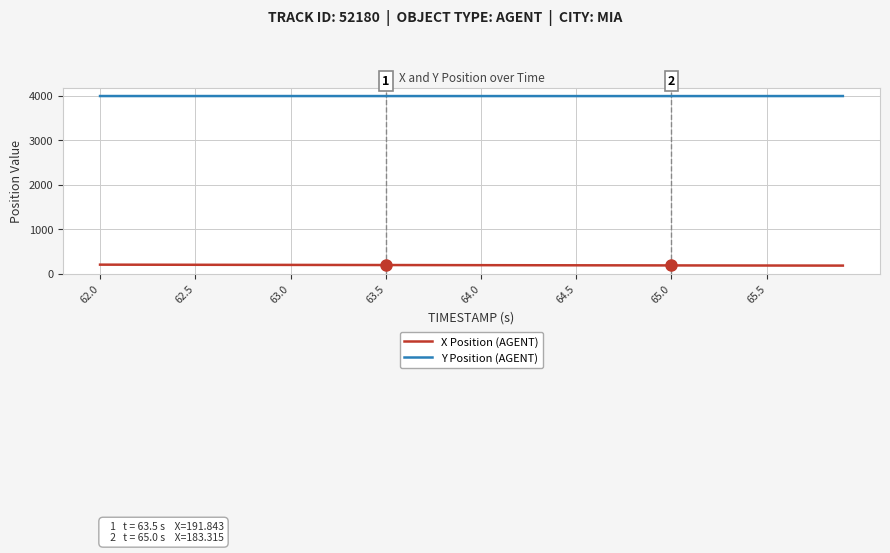

True or false: X Position (AGENT) and Y Position (AGENT) intersect in this chart.

False